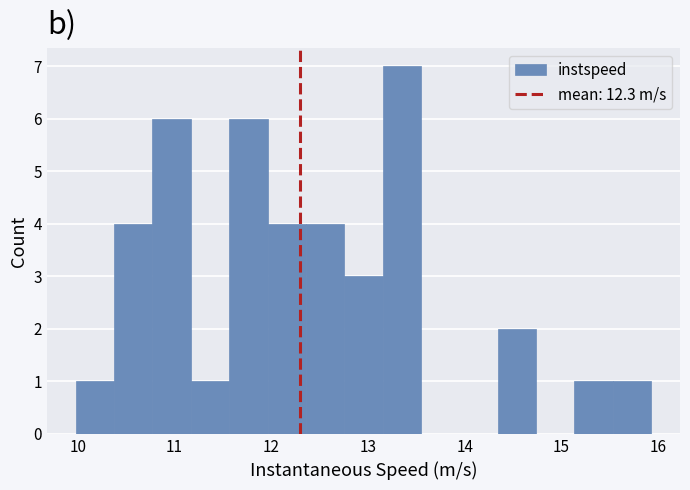

Read against the x-axis, roughly where is the centre of the tallest bar?

13.3